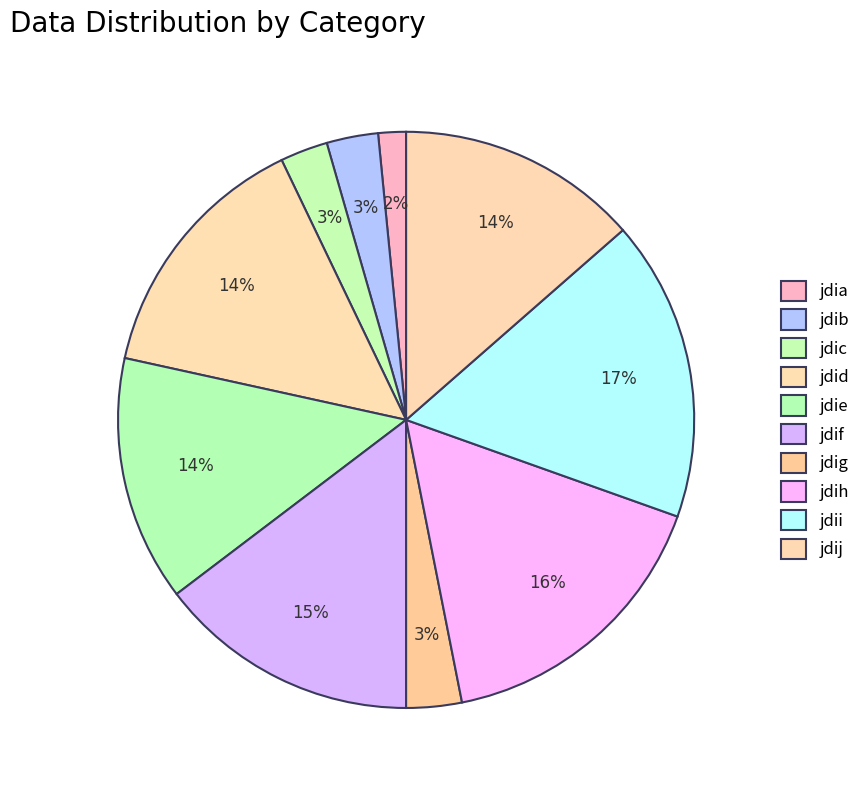

Count the number of slices in the pie.

10